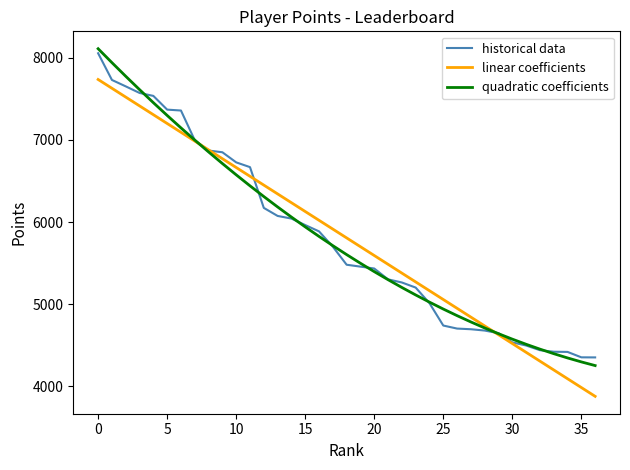

Does the chart have visible grid lines?

No